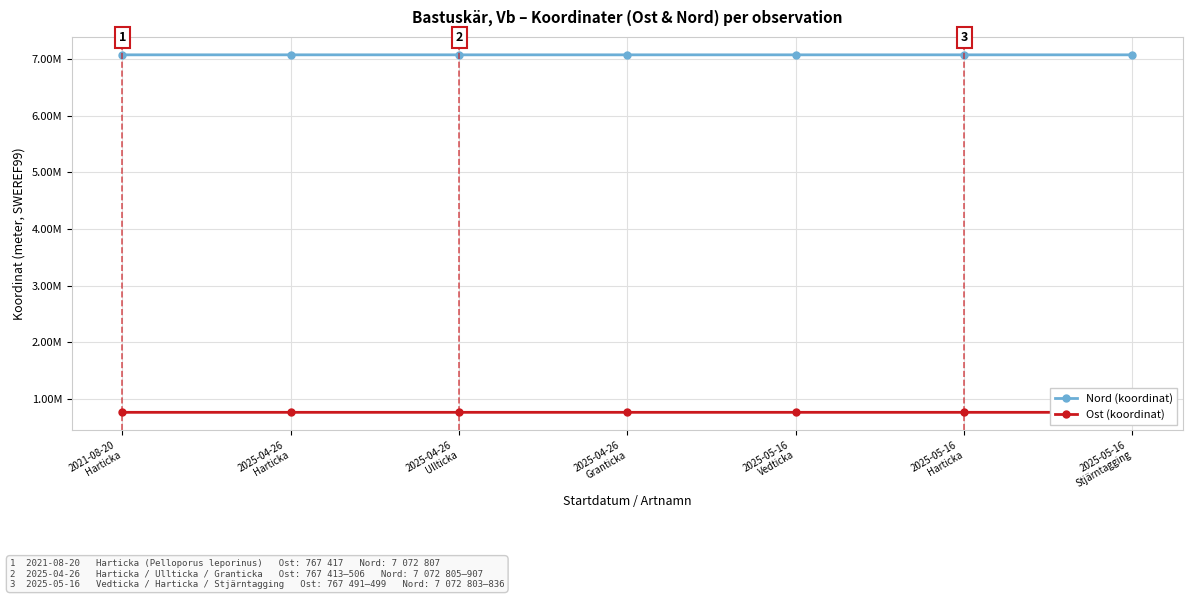

True or false: Nord (koordinat) has more than 0 interior local peaks.

True